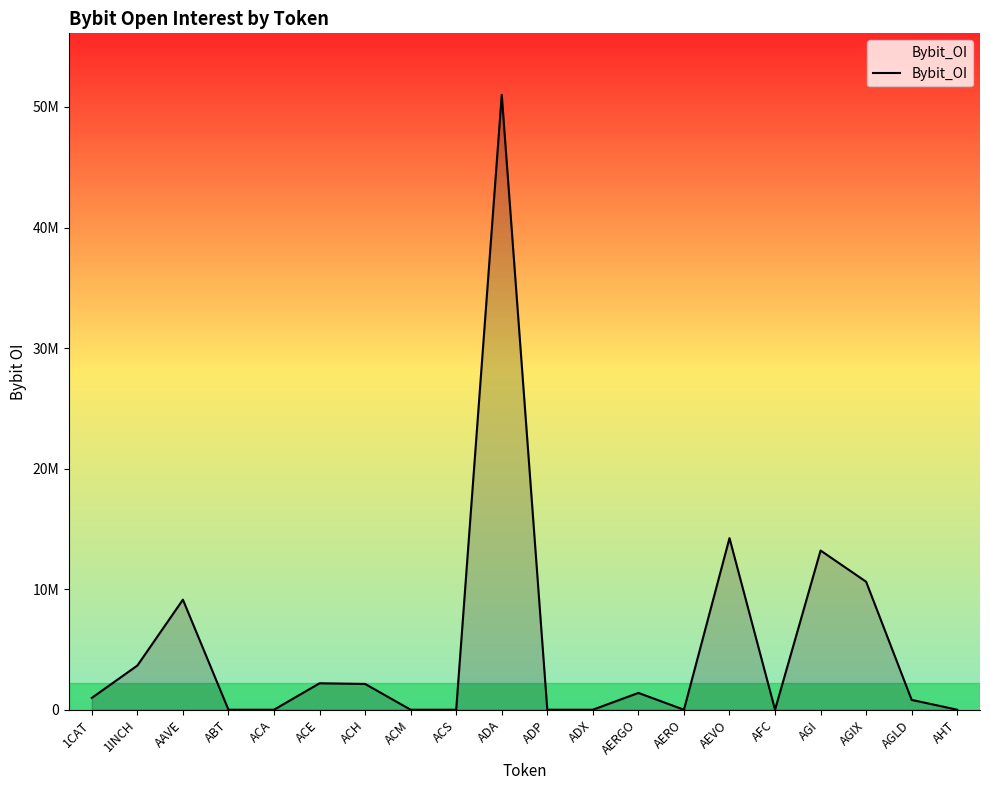

Is this an area chart (filled region under the line)?

Yes